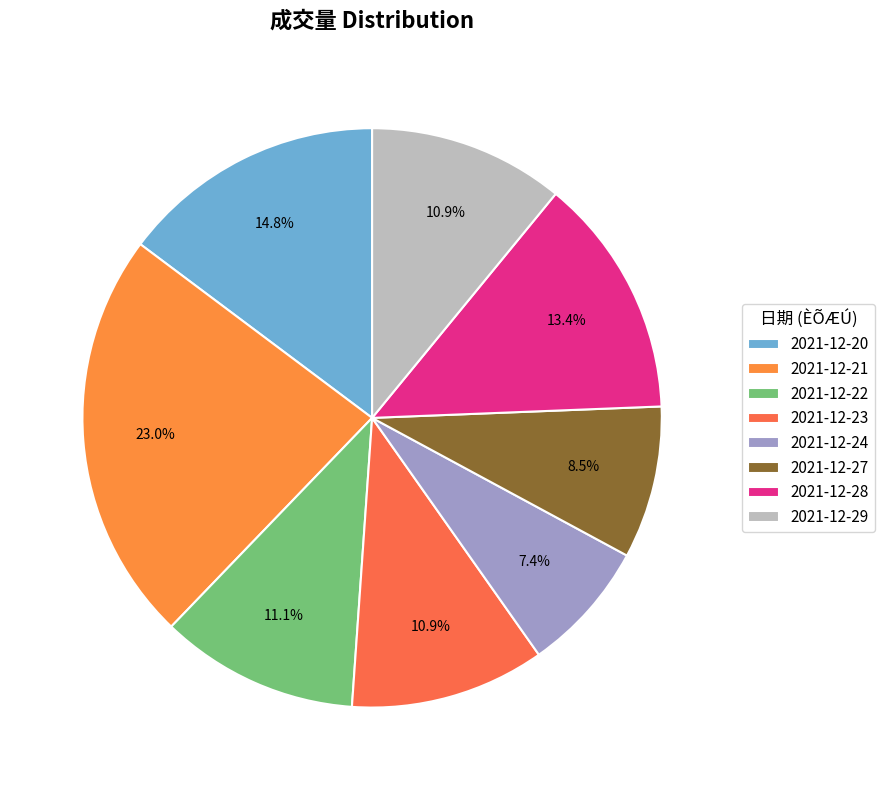

Does 2021-12-29 account for over 50% of the chart?

No